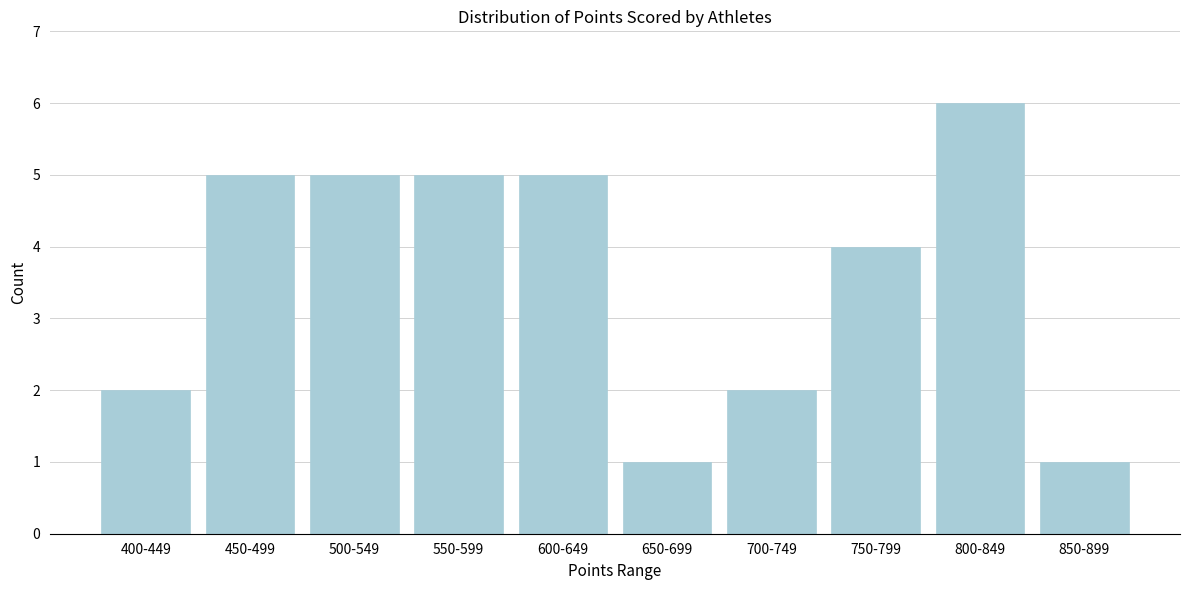

Reading left to right, transcribe all the data shown in this chart.

400-449=2	450-499=5	500-549=5	550-599=5	600-649=5	650-699=1	700-749=2	750-799=4	800-849=6	850-899=1